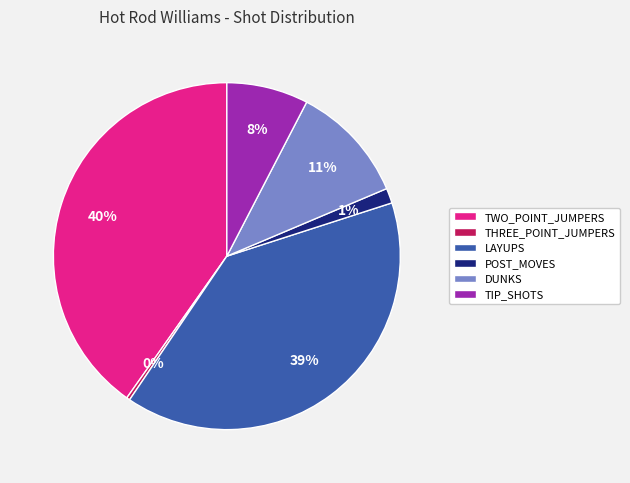

Is the sum of DUNKS and TIP_SHOTS greater than half?

No